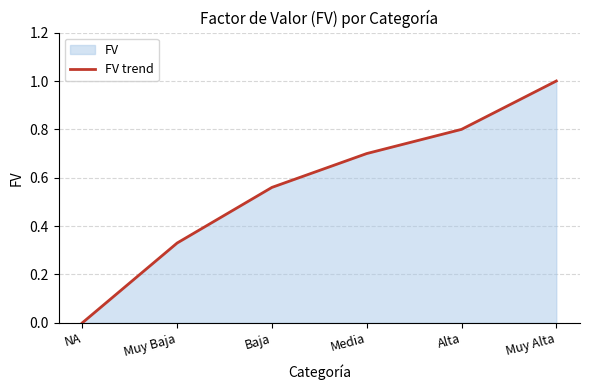

Which has a higher value, Alta or Baja?

Alta